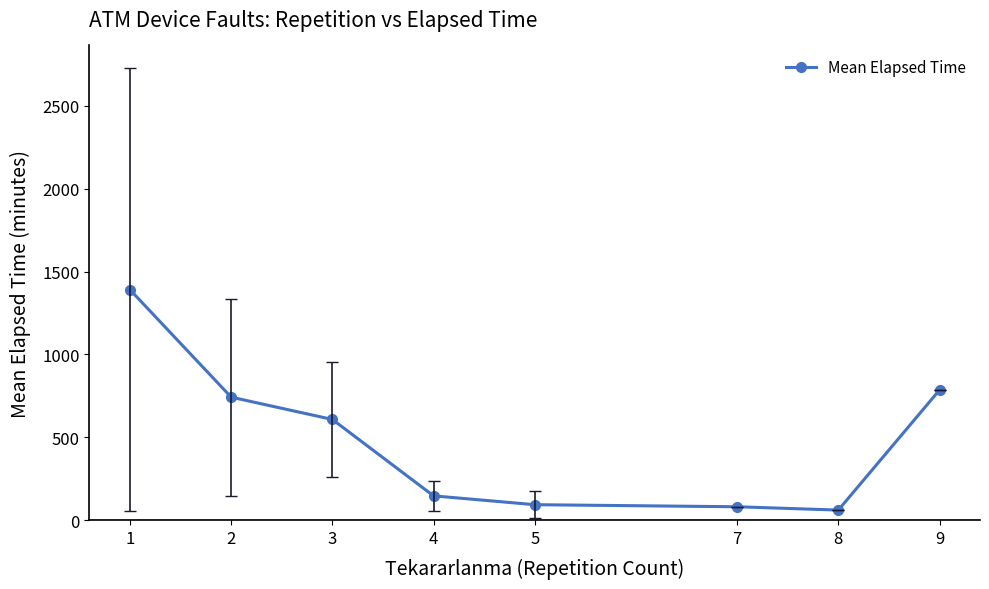

Reading left to right, list all the values displayed in this chart.

1=1390.5	2=741.8	3=607.1	4=145.8	5=92.5	7=80.0	8=60.0	9=785.0